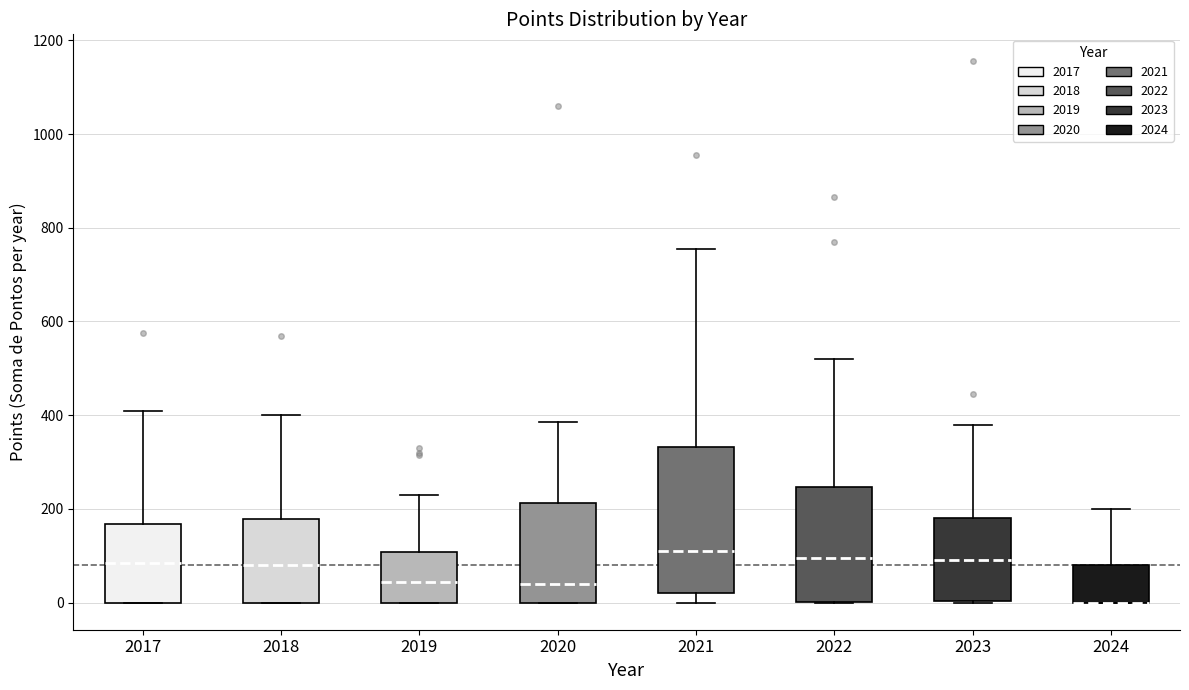

Reading left to right, transcribe this box plot: for each box, give where its median line is, the range the box spans, and where its two whiskers end, as read against the y-axis. The values are not printed on the chart, so give them approximately, as read against the axis.

2017: median 80, box 0 to 160, whiskers 0 to 420
2018: median 80, box 0 to 180, whiskers 0 to 400
2019: median 40, box 0 to 100, whiskers 0 to 240
2020: median 40, box 0 to 220, whiskers 0 to 380
2021: median 120, box 20 to 340, whiskers 0 to 760
2022: median 100, box 0 to 240, whiskers 0 to 520
2023: median 100, box 0 to 180, whiskers 0 to 380
2024: median 0 (drawn on the box's lower edge), box 0 to 80, whiskers 0 to 200